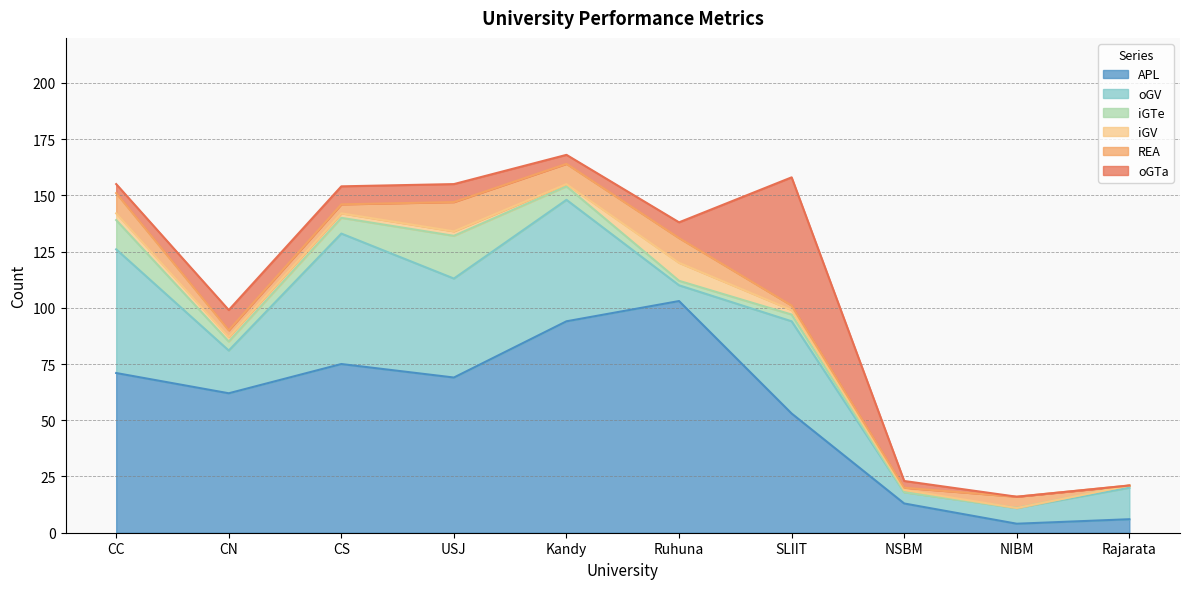

How many lines are shown in the chart?

6